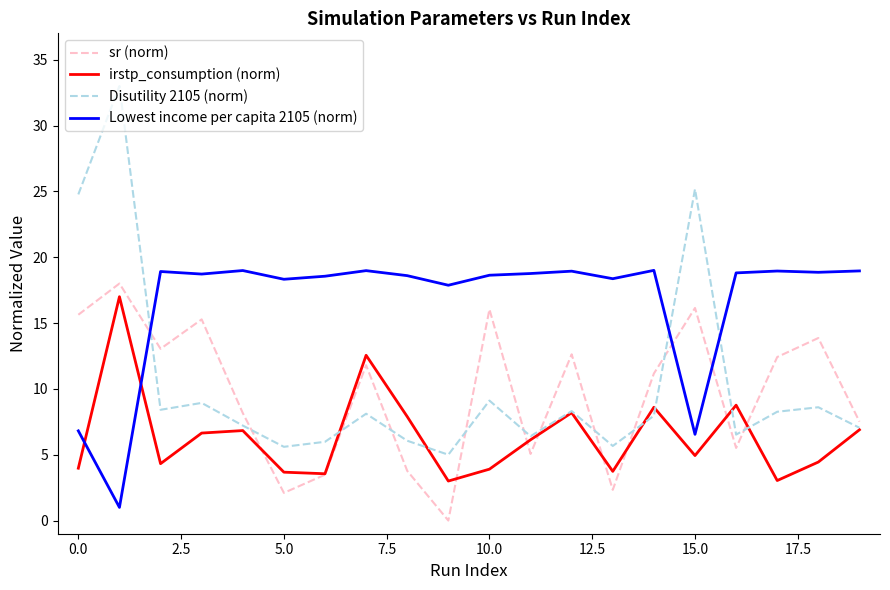

Which series has the widest spread of values?

Disutility 2105 (norm)